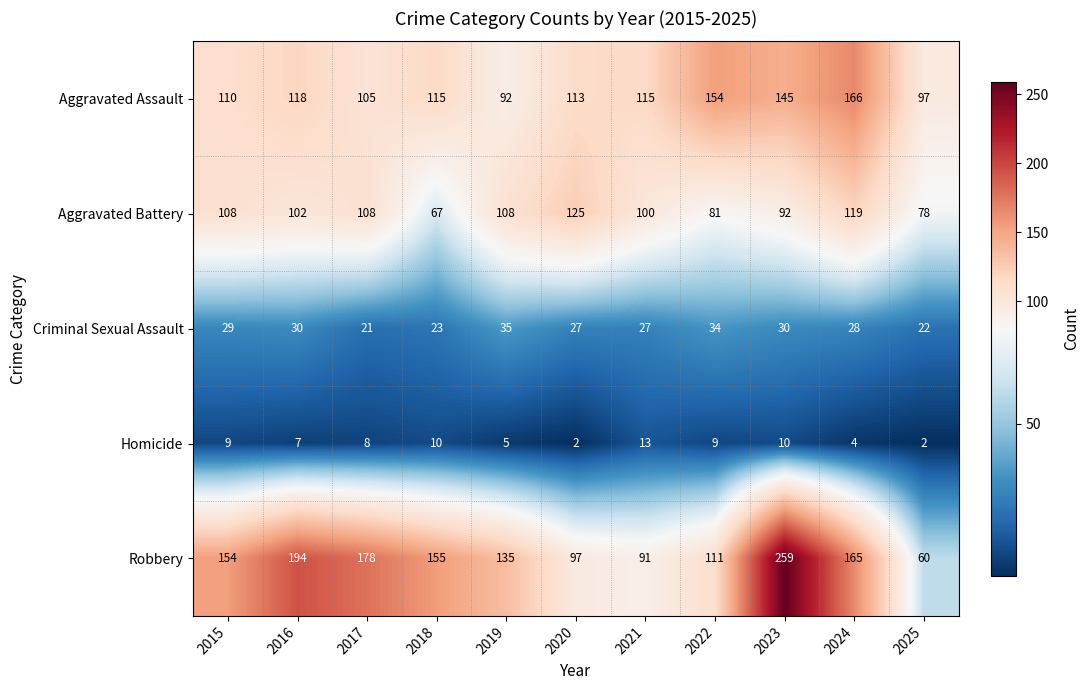

At which label is Homicide closest to 7?

2016